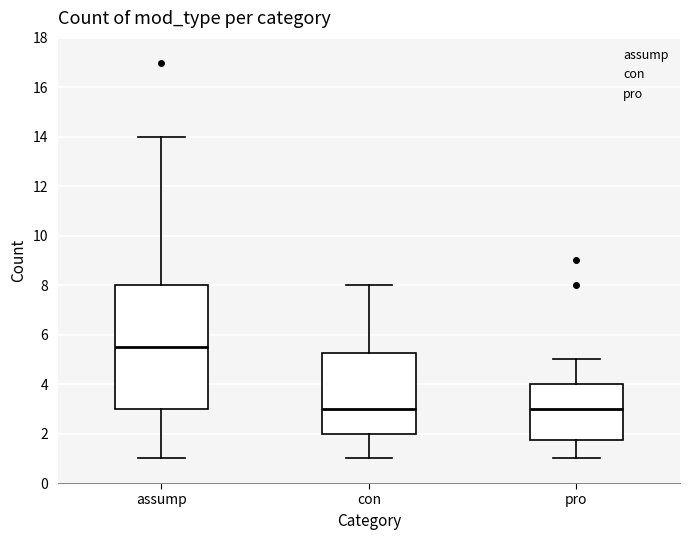

Where does the lower whisker of the box for assump end on the y-axis? The values are not printed on the chart, so give them approximately, as read against the axis.

1.0